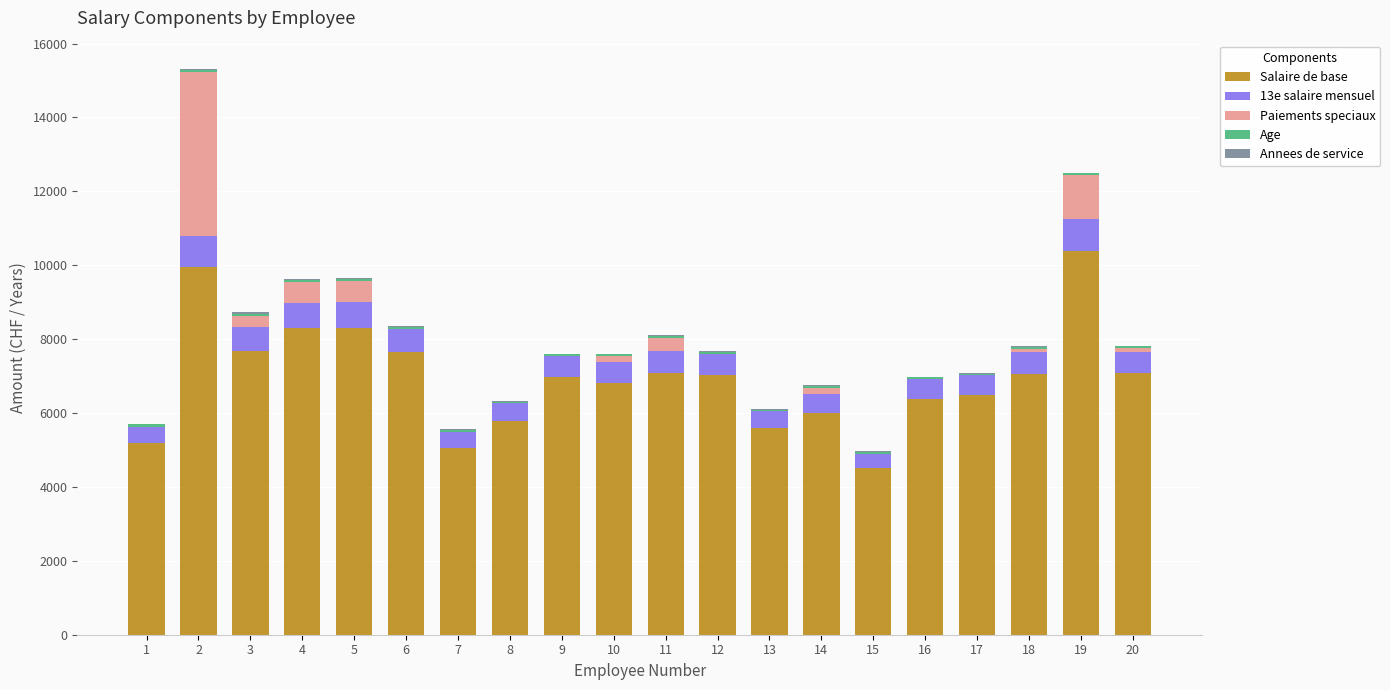

What is the sum of all Salaire de base values?

139358